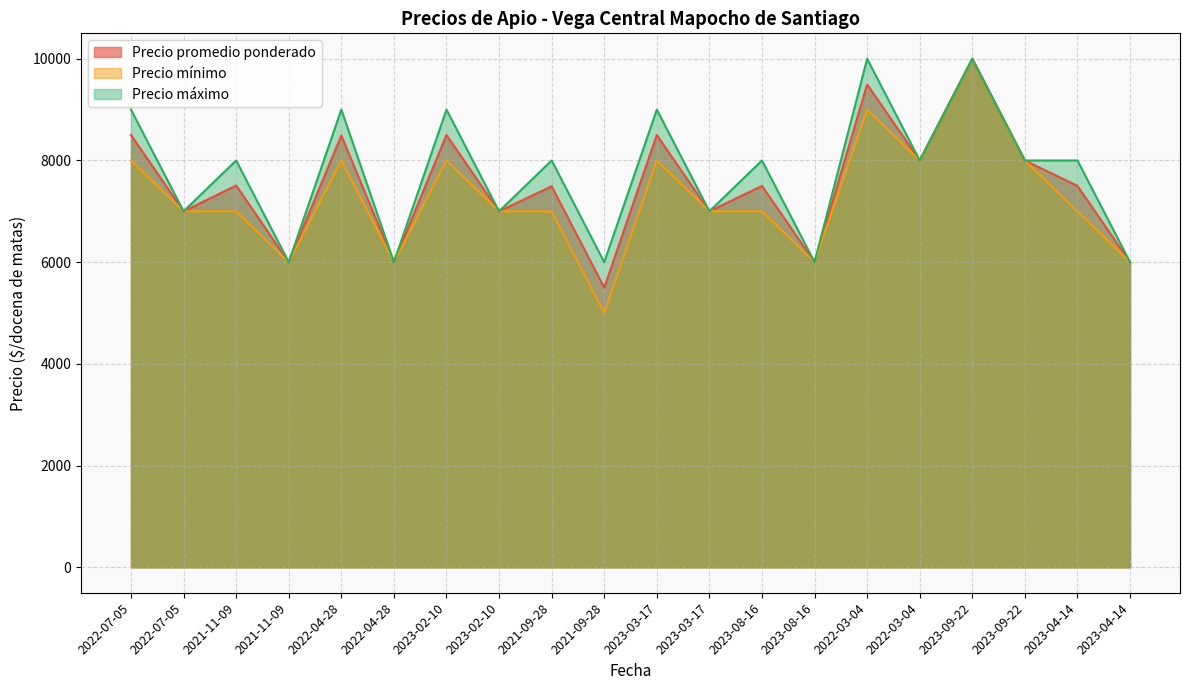

True or false: Precio promedio ponderado and Precio máximo cross at least once.

False